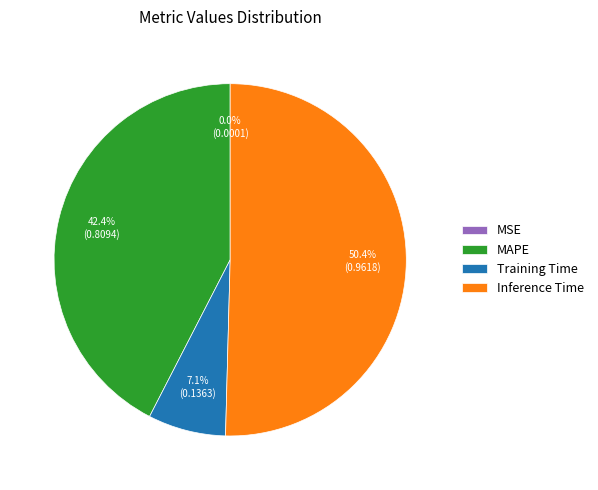

Does any single category account for the majority?

Yes